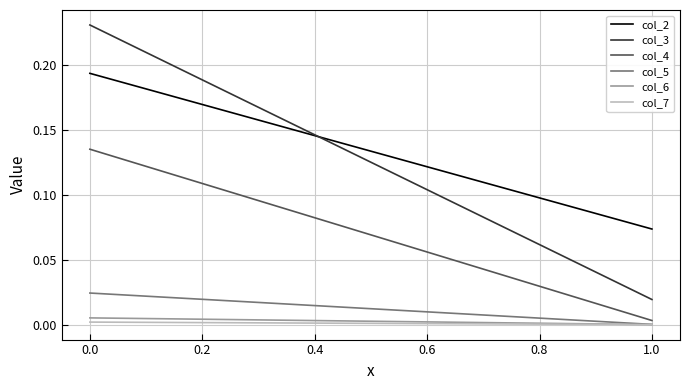

The value of col_5 at −0.2 is 0.0. True or false?

False